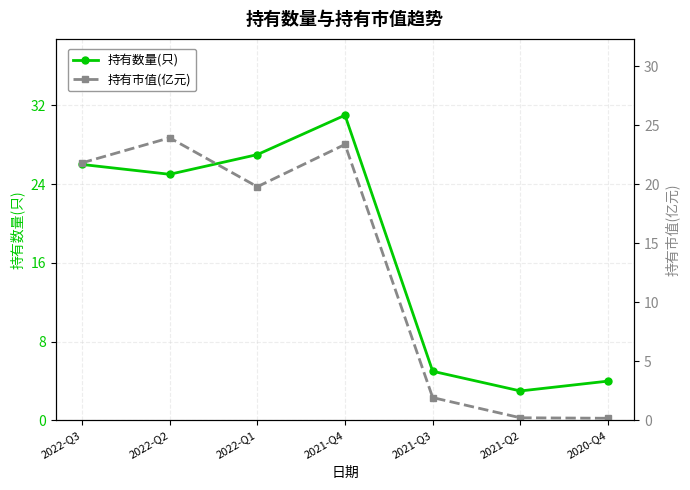

Reading right to left, transcribe all the data shown in this chart.

持有数量(只): 4.0	3.0	5.0	31.0	27.0	25.0	26.0
持有市值(亿元): 0.2	0.2	1.9	23.4	19.8	23.9	21.8